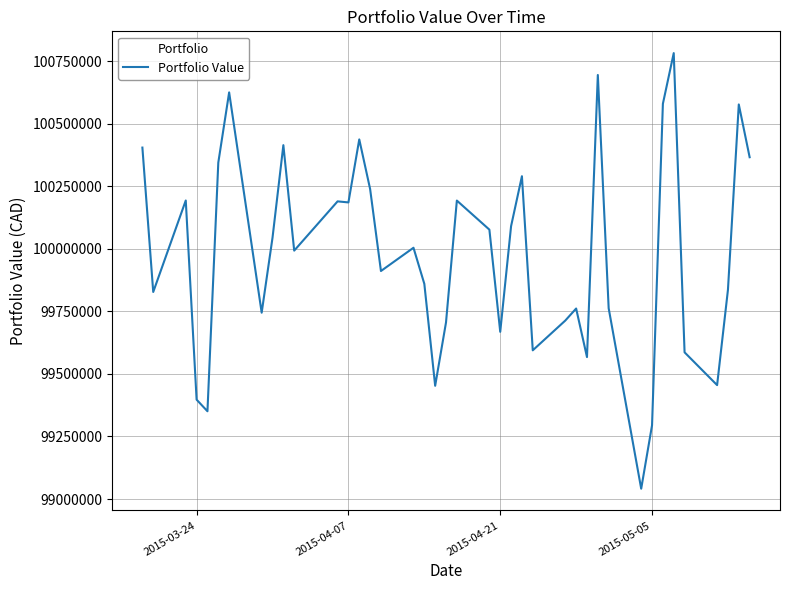

What is the greatest value displayed?

100782438.2